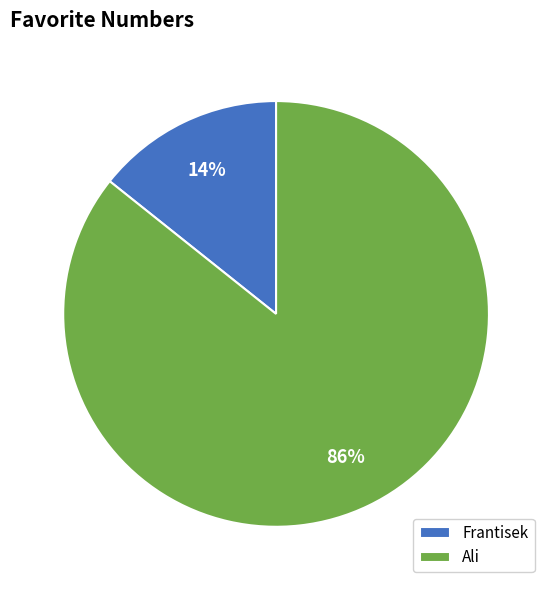

How many segments does this pie chart have?

2